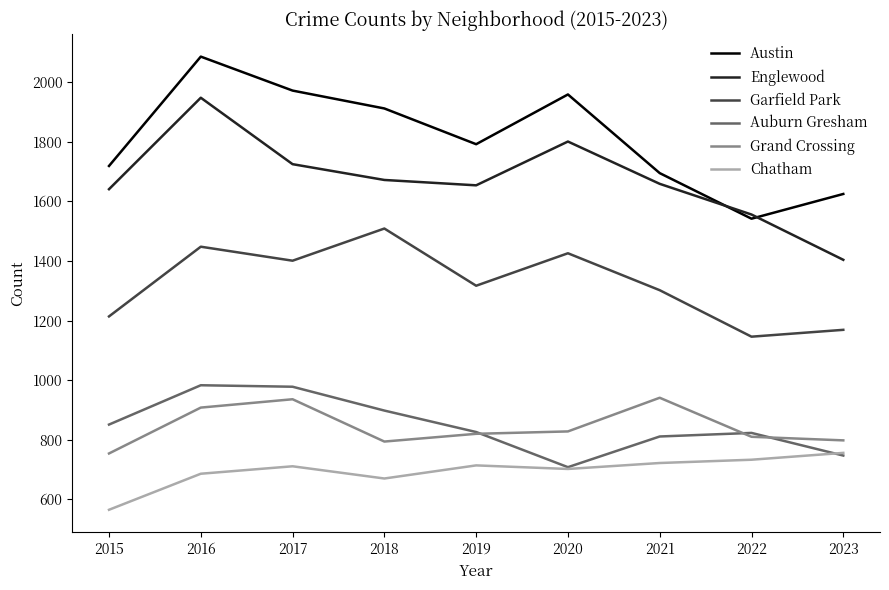

What is the total value across all series at 2018?

7455